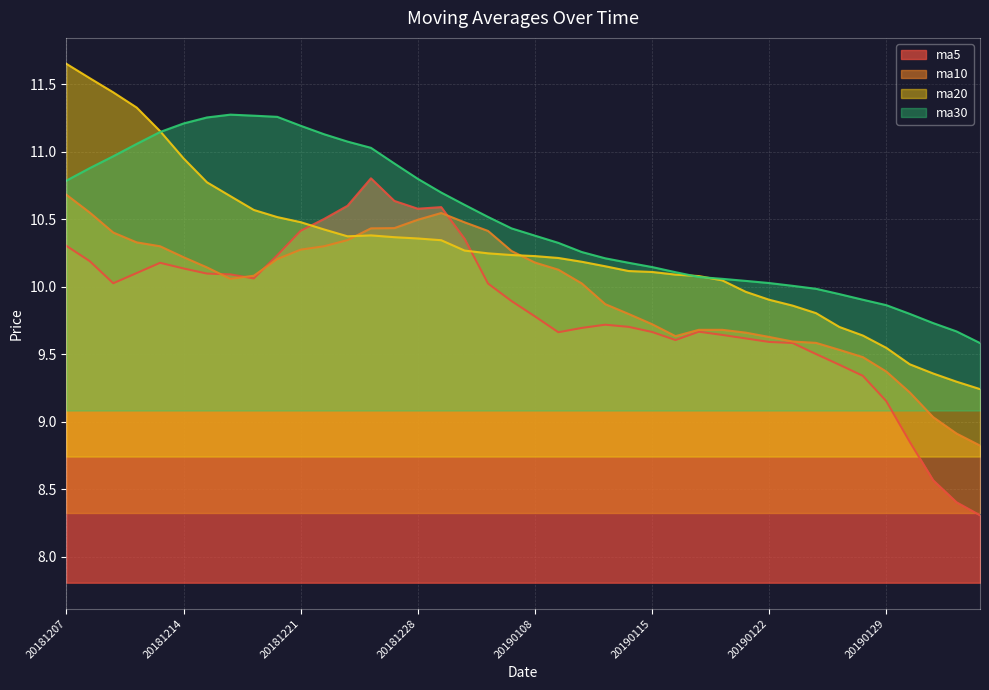

True or false: ma30 has a value of 11.3 at 20181220.

True